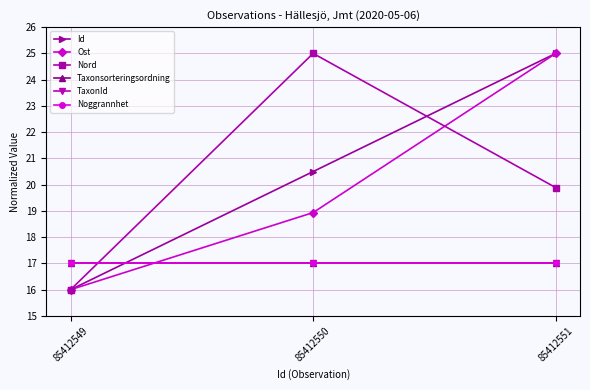

What is the maximum value shown in the chart?

25.0